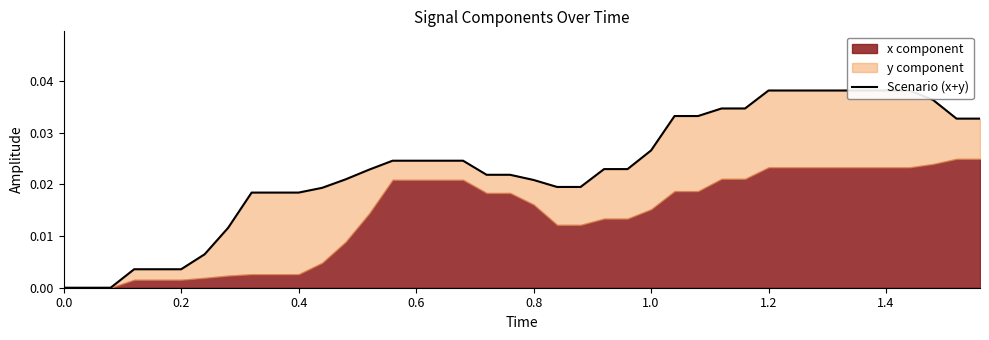

Is it true that the value at 0.6 is 0.0?

False